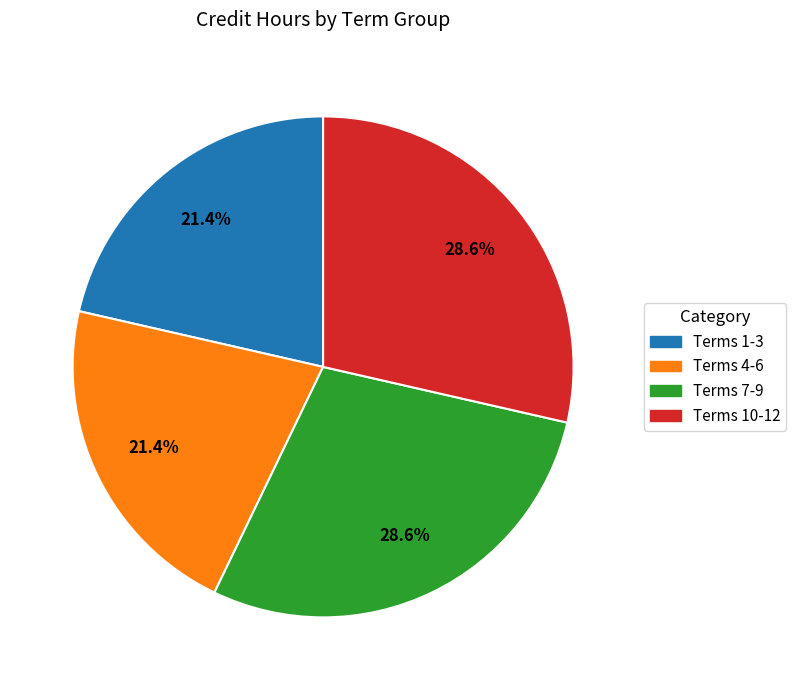

Count the number of slices in the pie.

4